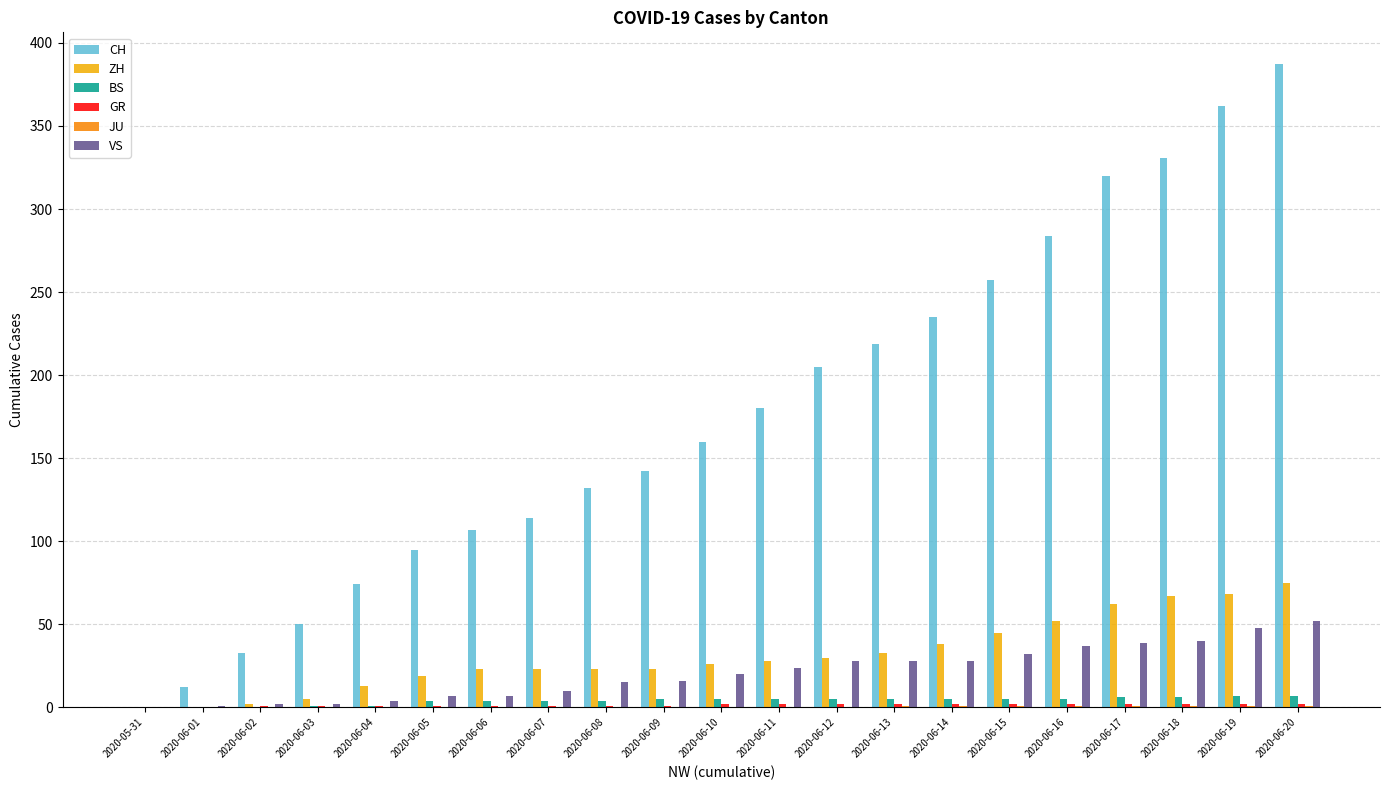

Which series has the widest spread of values?

CH